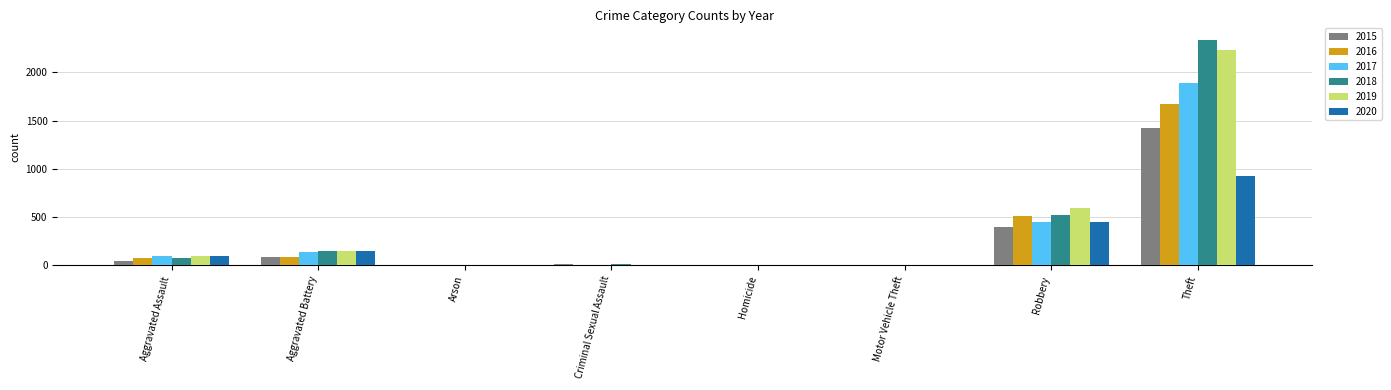

What is the maximum value shown in the chart?

2341